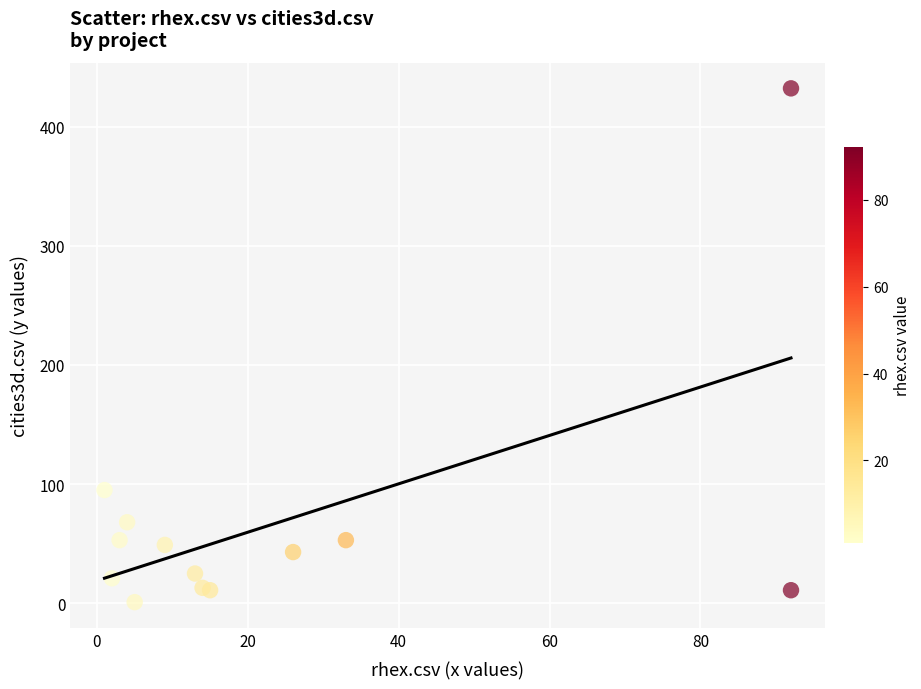

What Y value in the scatter plot is closest to 216?

95